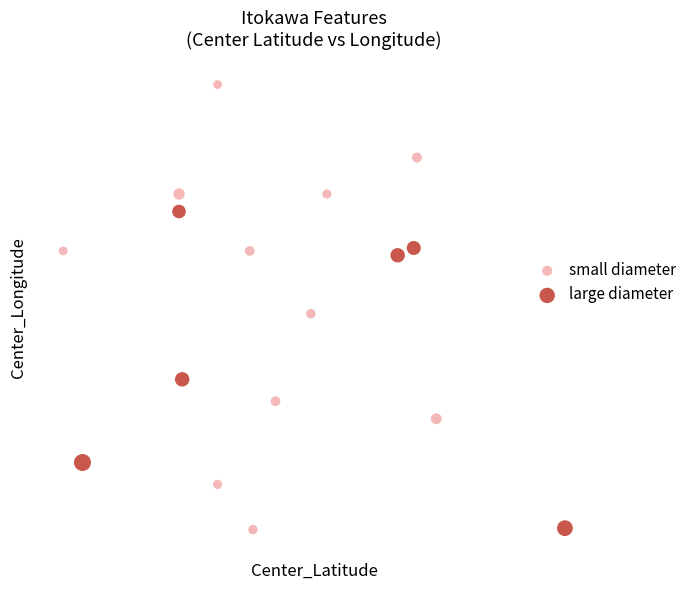

Which series contains the highest Y value?

small diameter